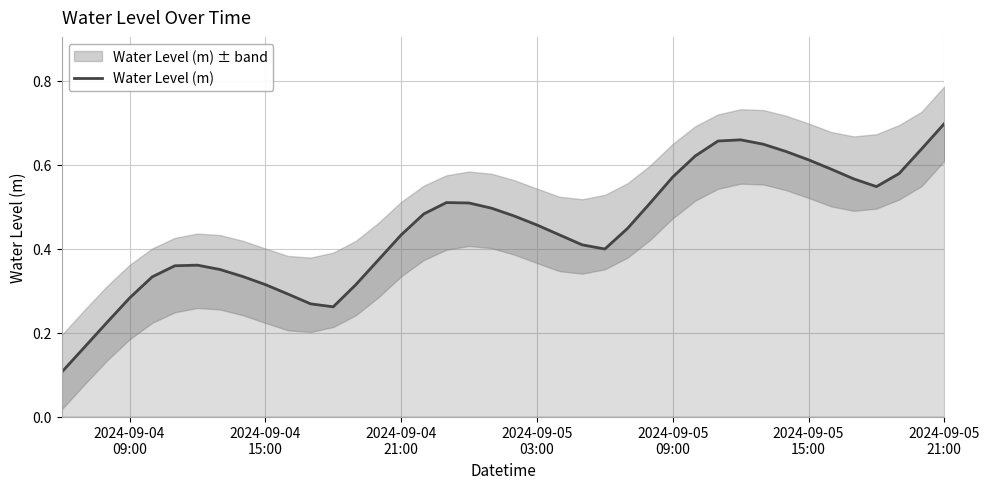

How many points are lower than both their immediate neighbors (excluding endpoints)?

3